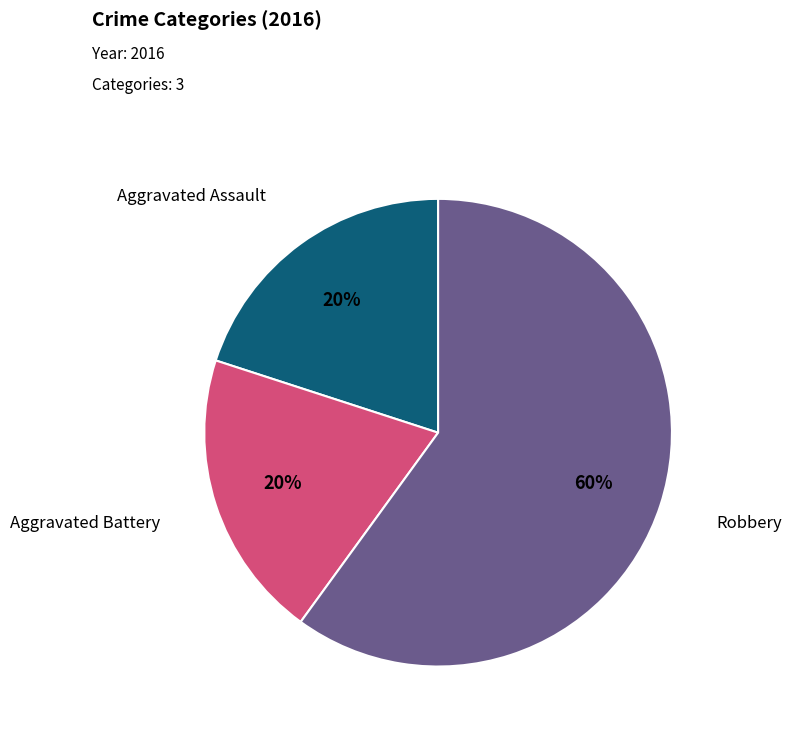

Is there a majority slice in this chart?

Yes